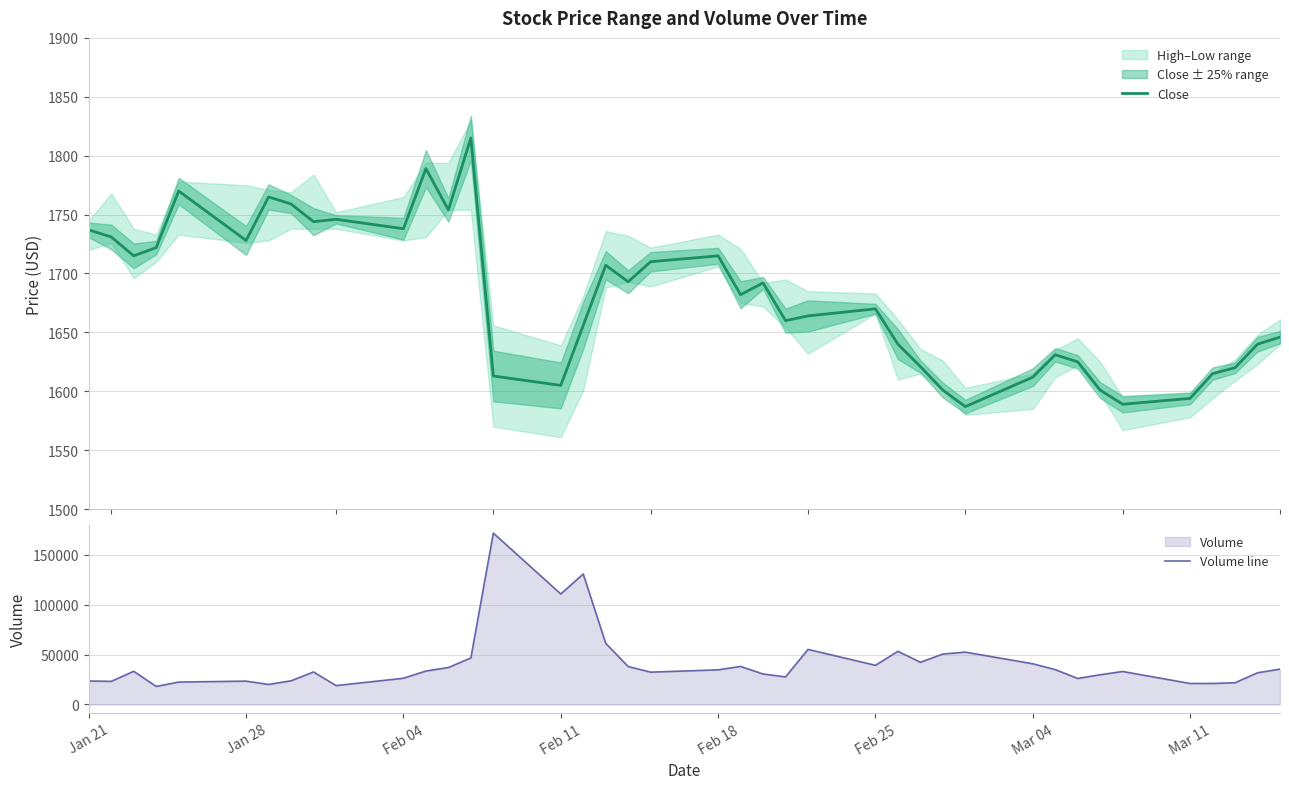

What is the highest value of the Close series?

1815